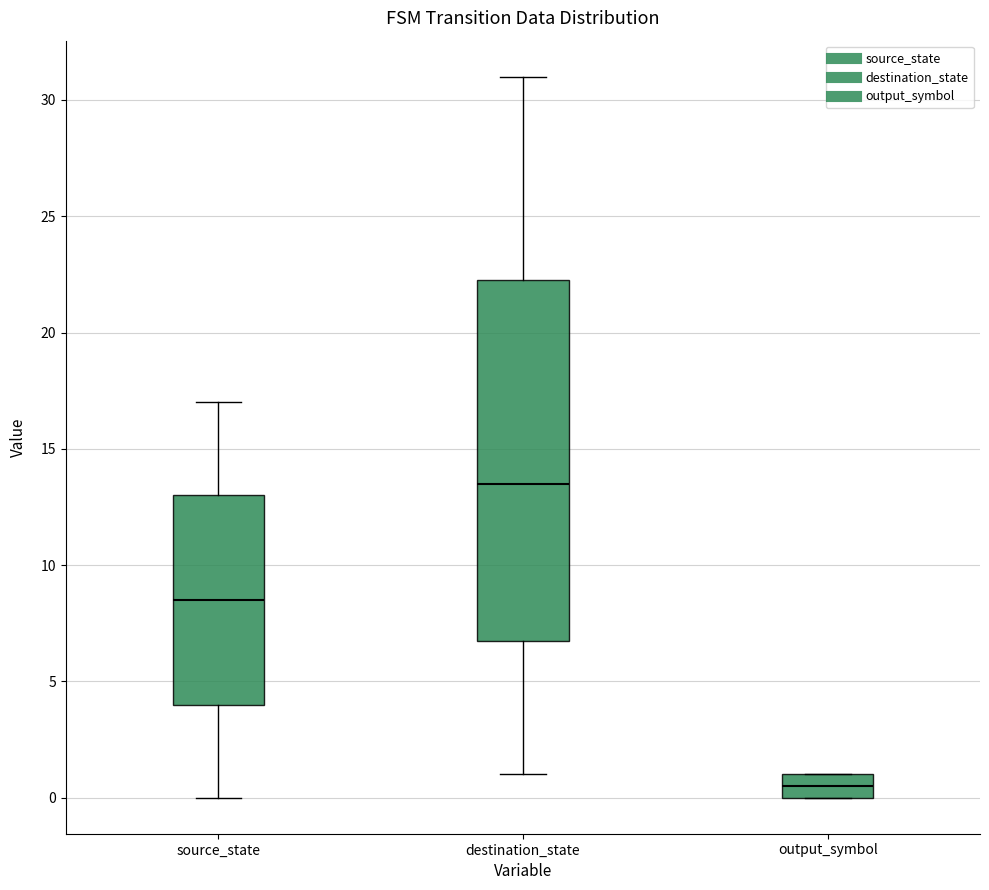

Reading left to right, read every box against the y-axis: the position of its median line, the range the box covers, and the ends of its whiskers. The values are not printed on the chart, so give them approximately, as read against the axis.

source_state: median 8.5, box 4.0 to 13.0, whiskers 0.0 to 17.0
destination_state: median 13.5, box 7.0 to 22.5, whiskers 1.0 to 31.0
output_symbol: median 0.5, box 0.0 to 1.0, whiskers 0.0 to 1.0